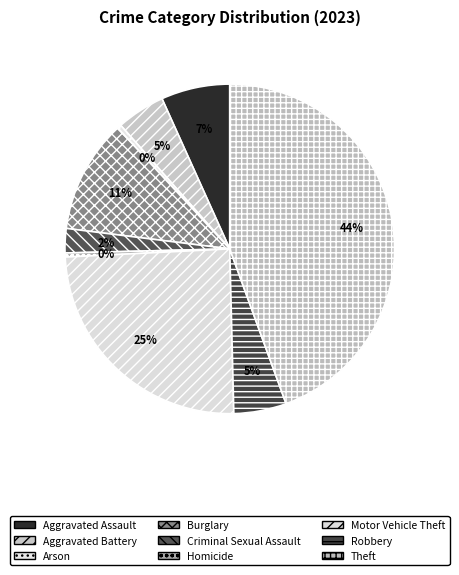

The Aggravated Assault slice represents 7% of the pie. True or false?

True